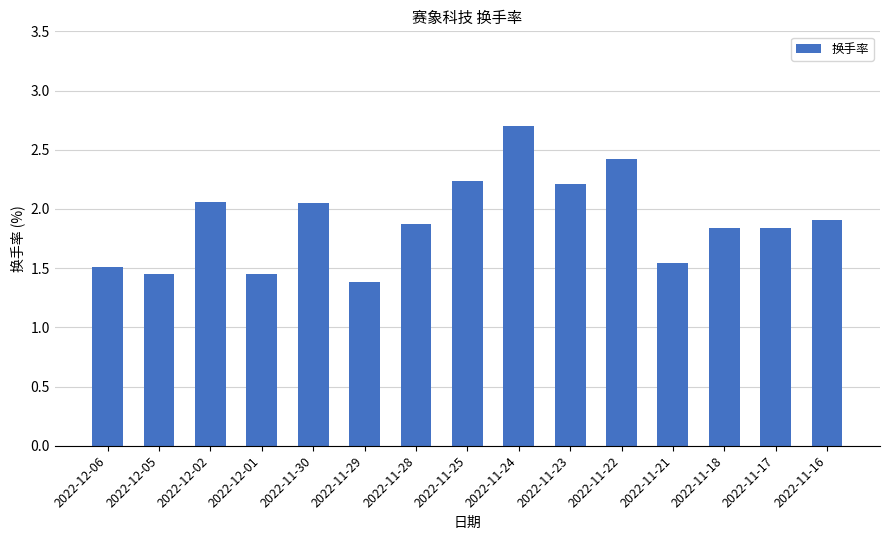

At which category does the chart reach its peak across all series?

2022-11-24